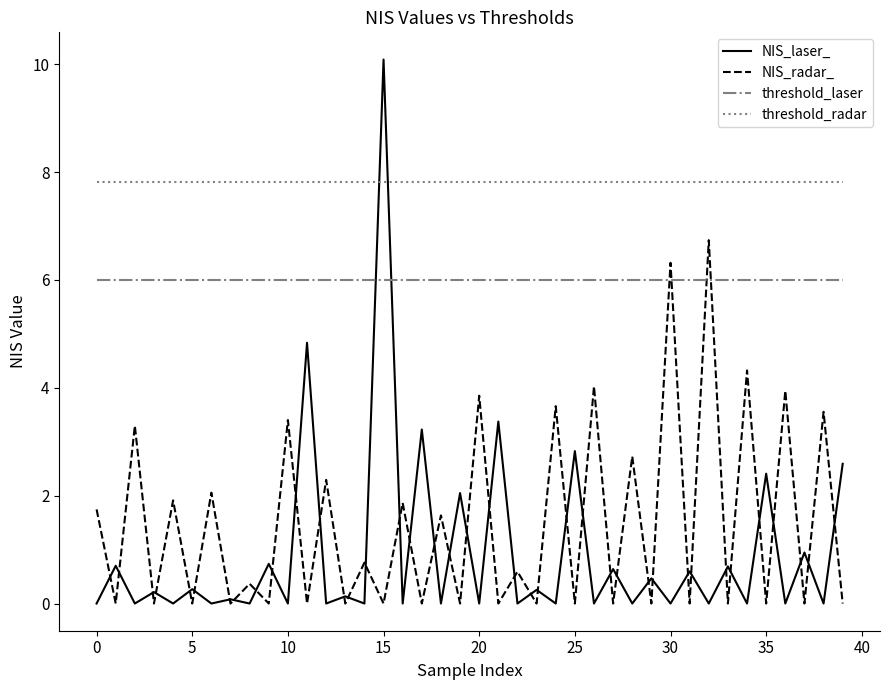

Which series has the largest total across all categories?

threshold_radar